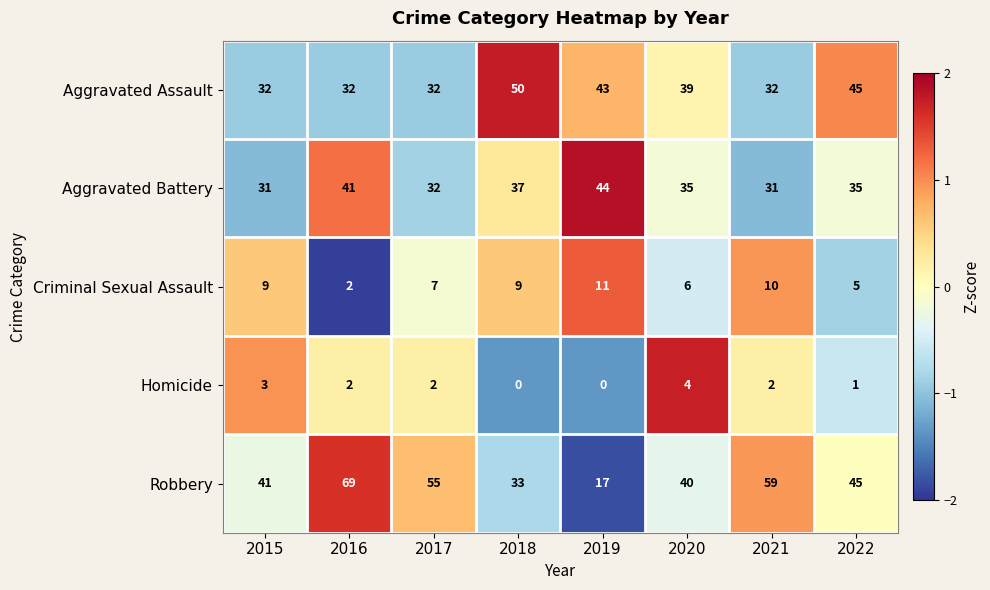

Where is Criminal Sexual Assault nearest to the value 6?

2020